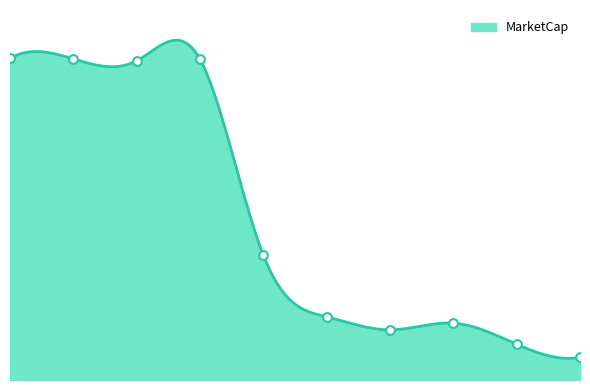

Which has a higher value, 9 or 5?

5